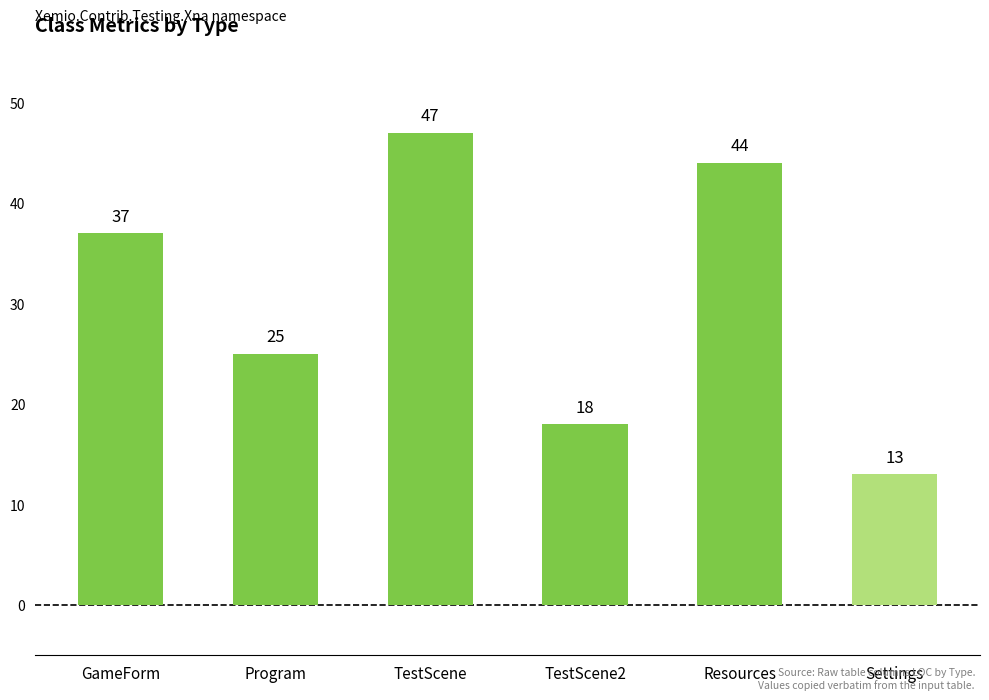

Reading left to right, what are all the values shown in this chart?

GameForm=37	Program=25	TestScene=47	TestScene2=18	Resources=44	Settings=13